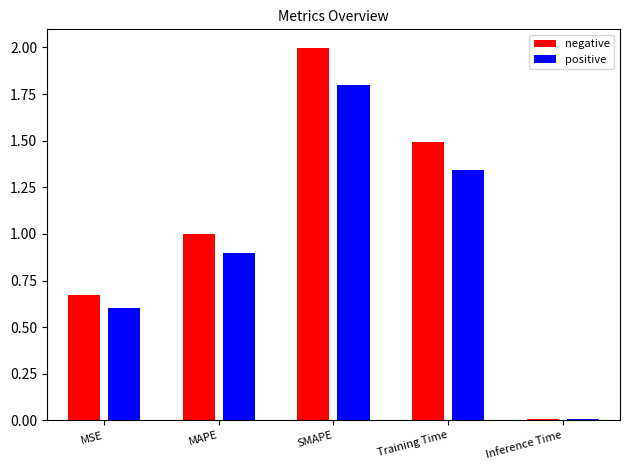

The chart shows a value of 2.0 at SMAPE. True or false?

True